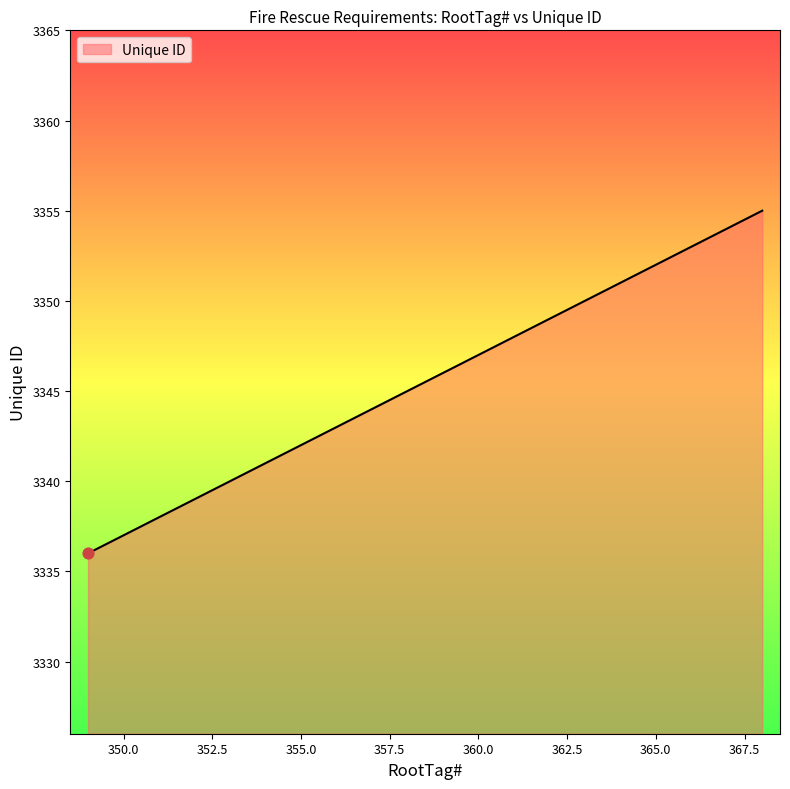

What is the greatest value displayed?

3355